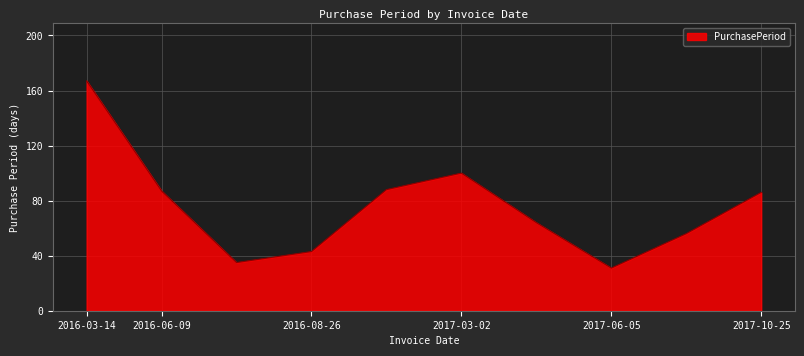

What is the smallest value displayed?

31